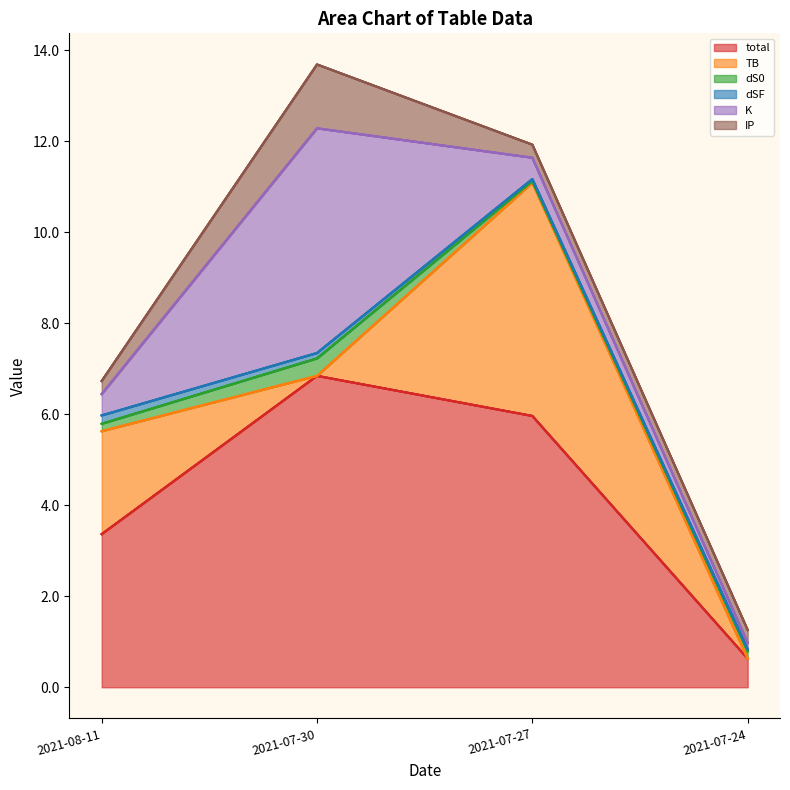

True or false: K has a value of 0.5 at 2021-08-11.

True